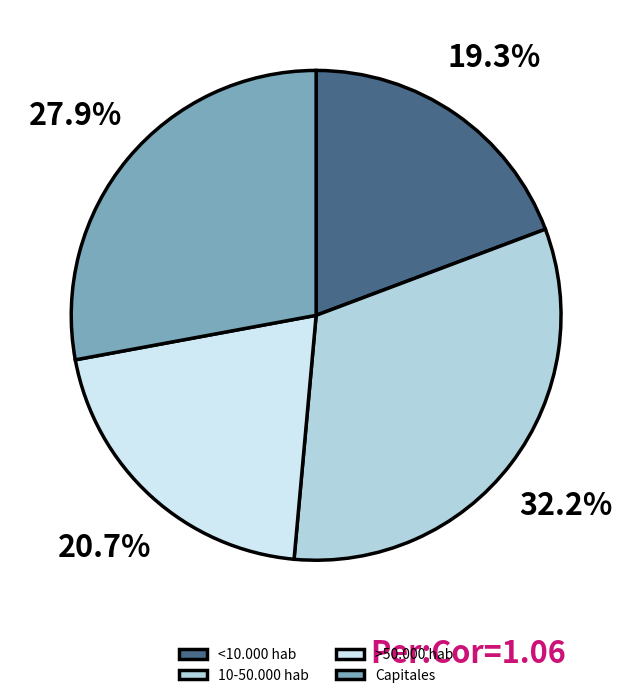

Between >50.000 hab and 10-50.000 hab, which is larger?

10-50.000 hab